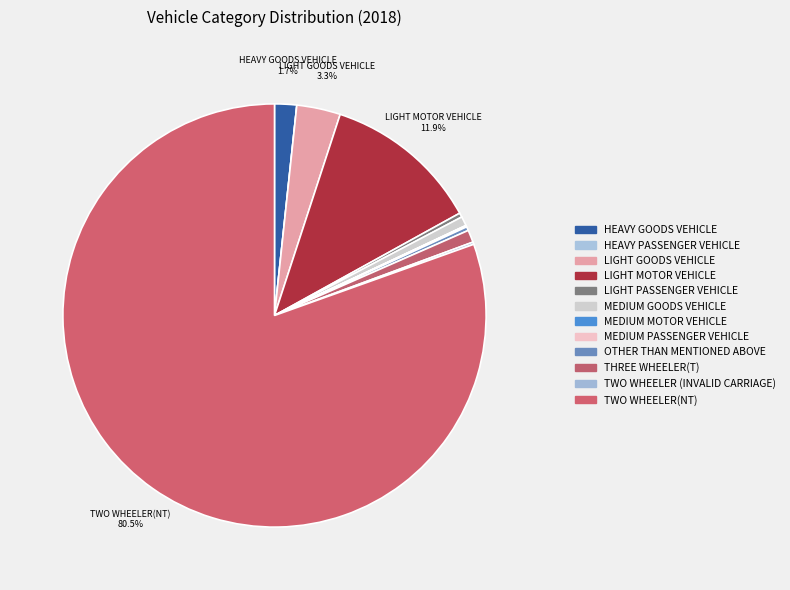

What is the smallest slice in the pie chart?

HEAVY PASSENGER VEHICLE